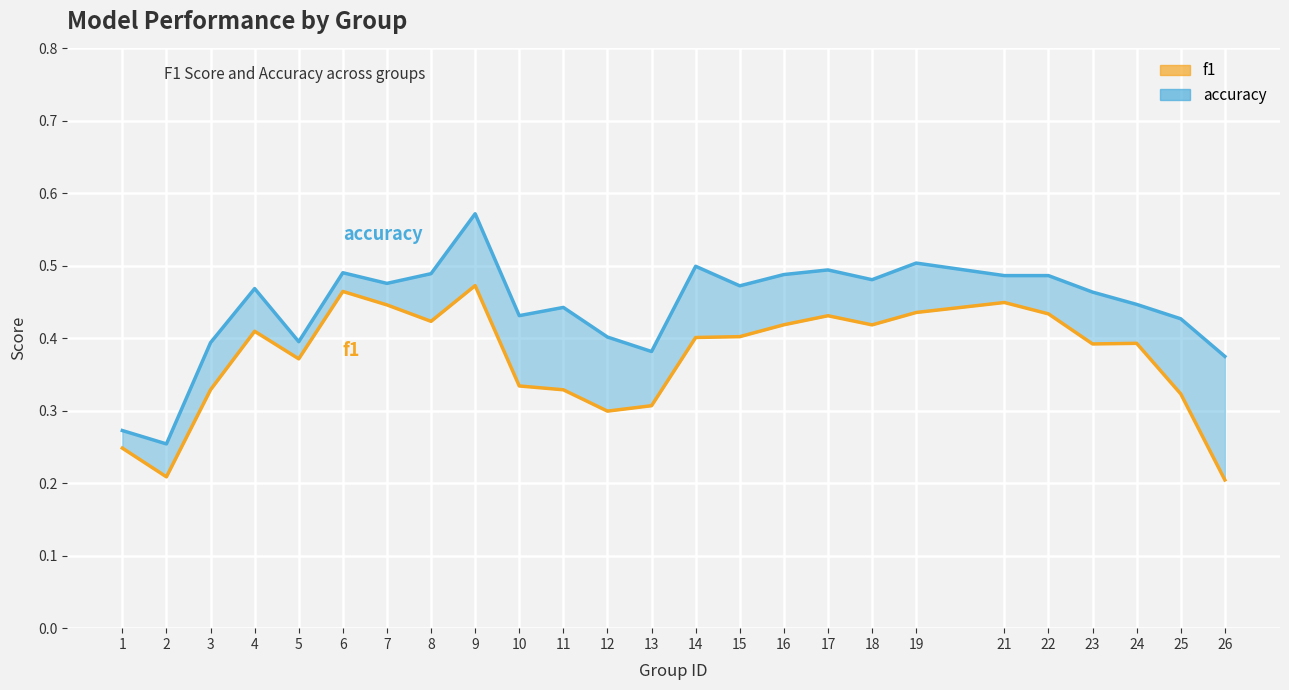

The value of f1 at 23 is 0.4. True or false?

True